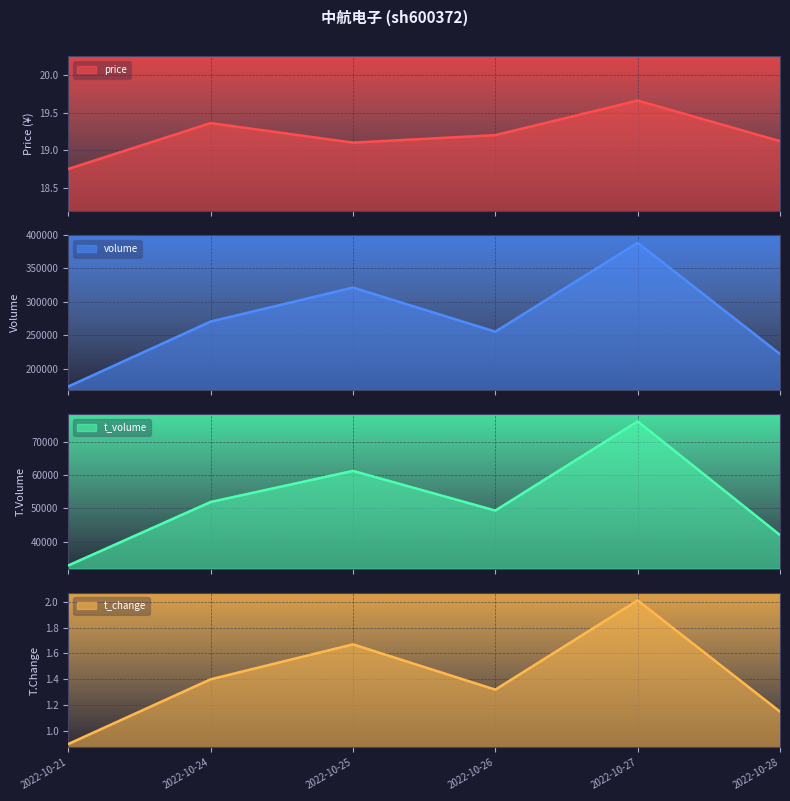

List the series in order of their peak value, highest first.

volume, t_volume, price, t_change